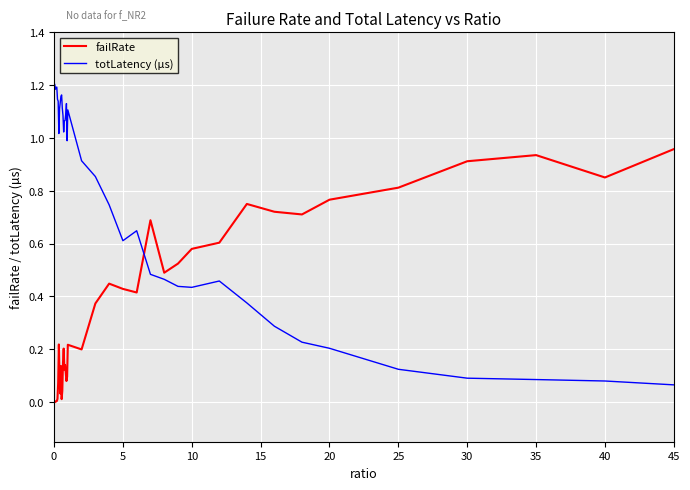

In failRate, how many points are higher than both neighbors (excluding endpoints)?

9